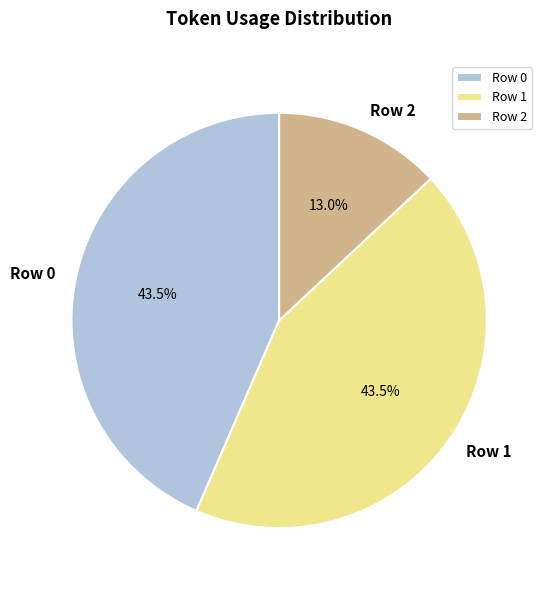

Do Row 1 and Row 2 together represent more than half of the pie?

Yes